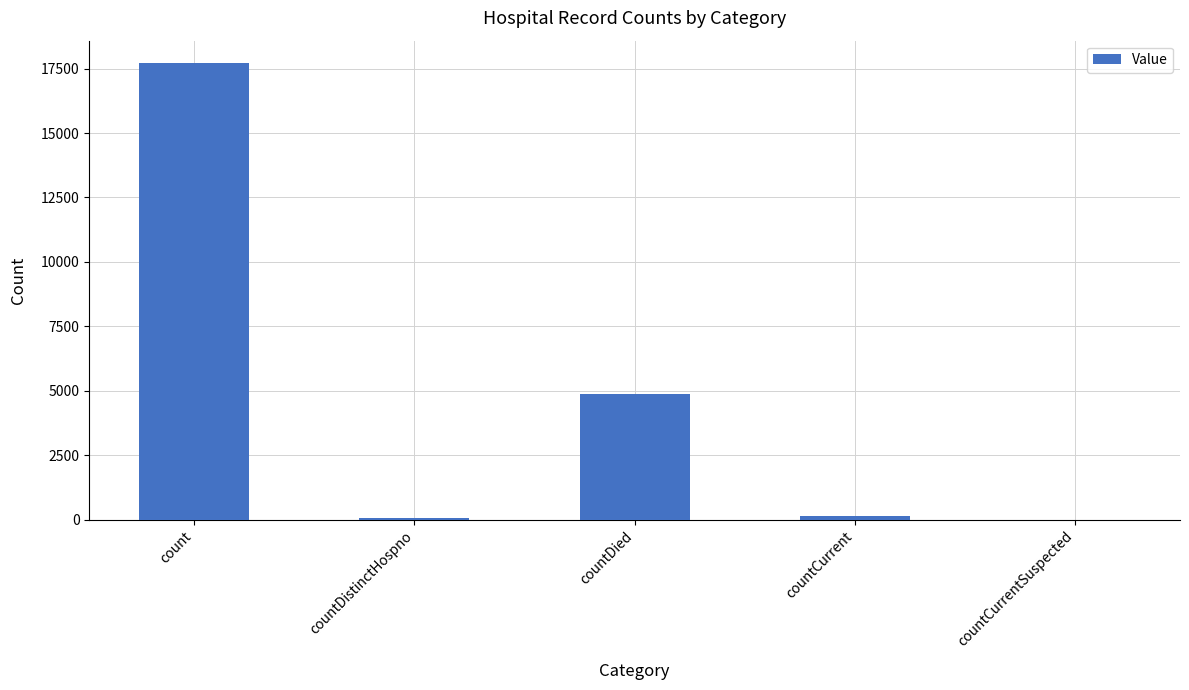

Does the chart contain stacked bars?

No